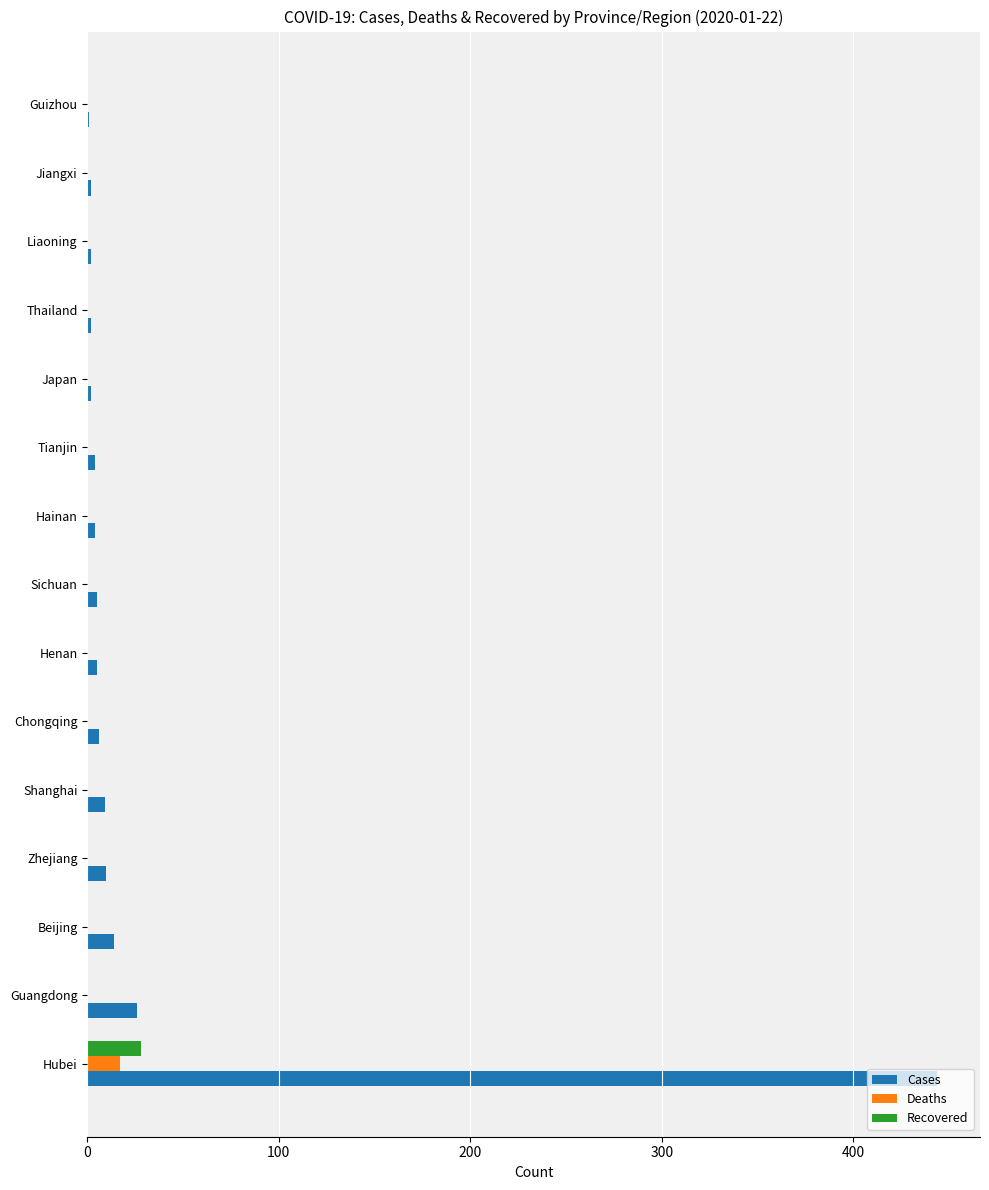

At which label is Cases closest to 222?

Guangdong